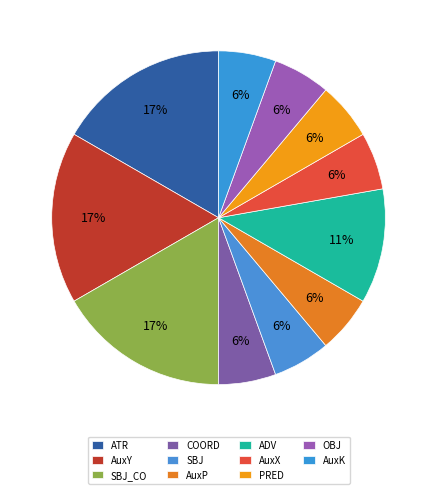

What percentage is the SBJ_CO slice, to the nearest percent?

17%